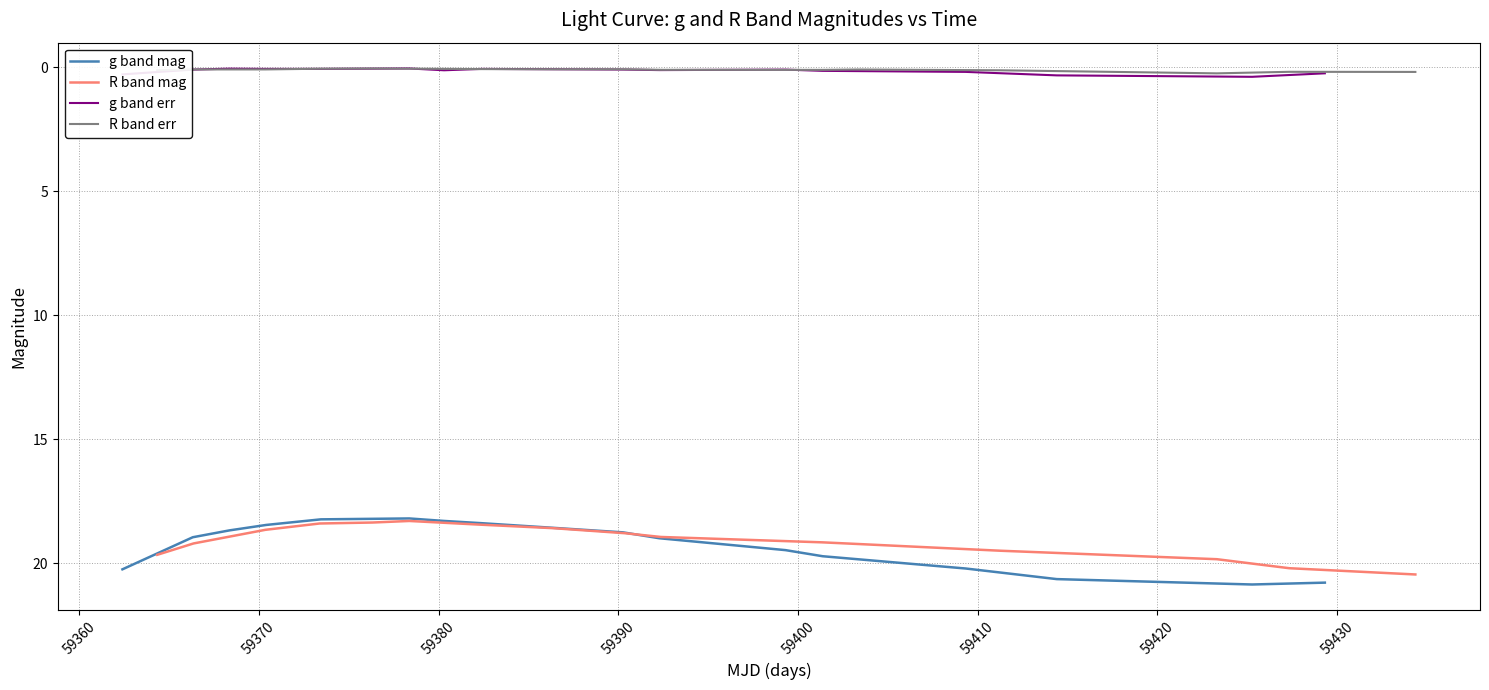

What is the lowest value of the g band mag series?

18.2